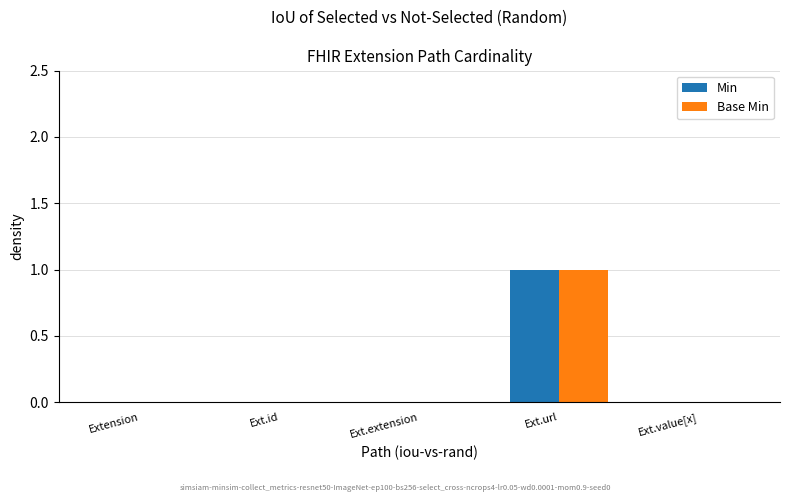

At which category is the sum across all series the highest?

Ext.url